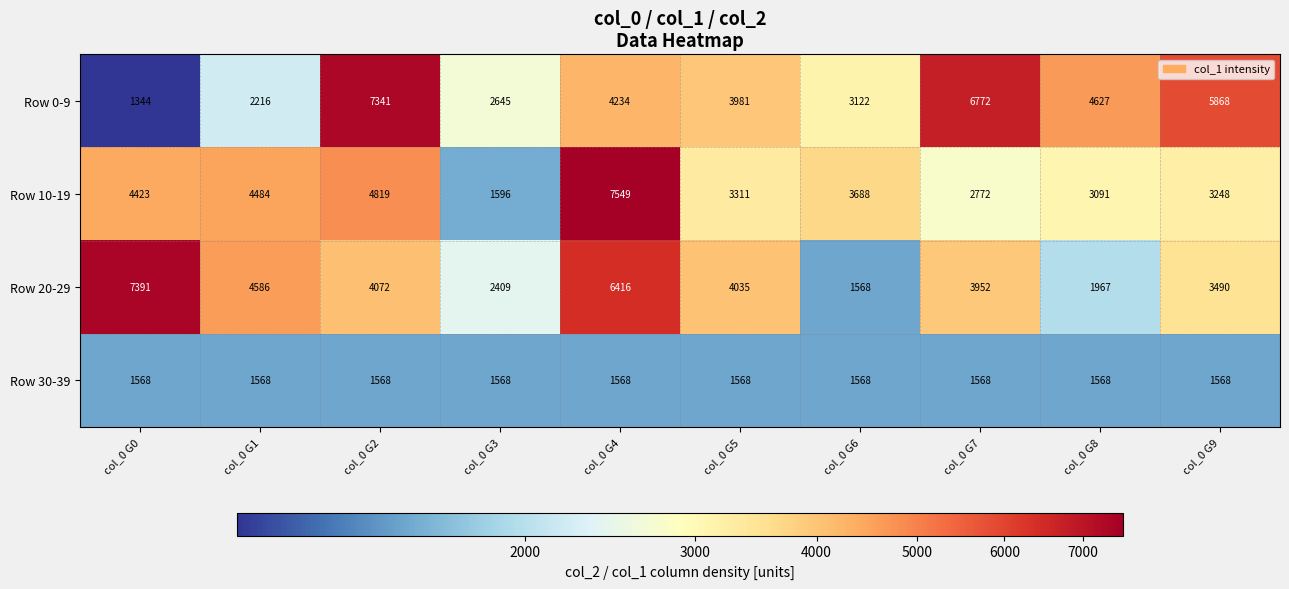

What is the greatest value displayed?

7549